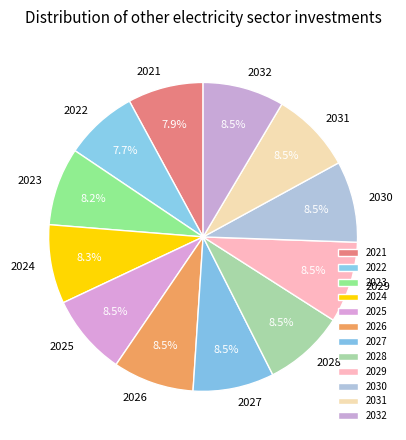

Is there any slice that represents more than half of the pie?

No